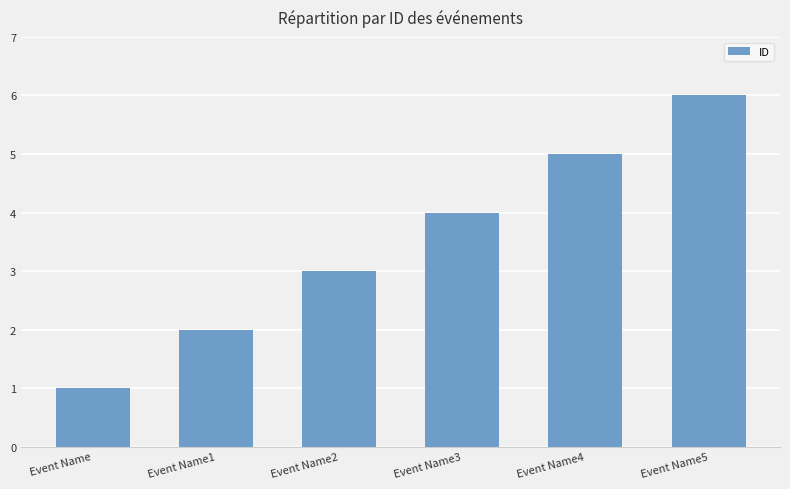

Reading left to right, extract all data points from this chart.

Event Name=1	Event Name1=2	Event Name2=3	Event Name3=4	Event Name4=5	Event Name5=6